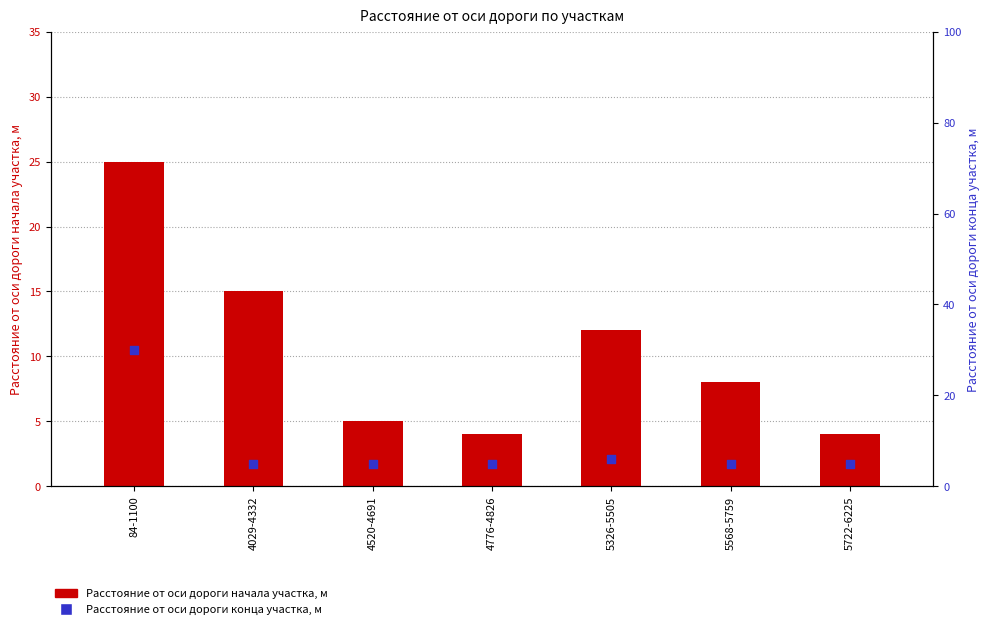

Which series has the largest Y range (max minus min)?

Расстояние от оси дороги конца участка, м